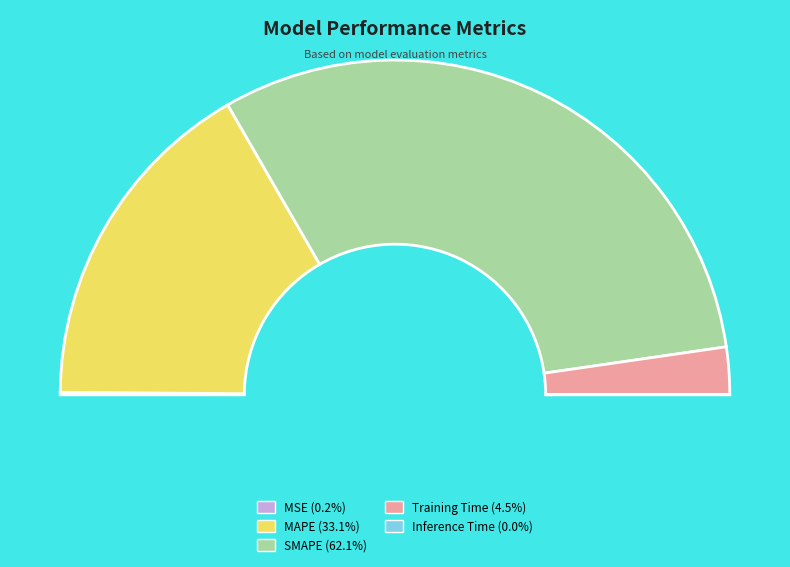

What percentage is the MAPE slice, to the nearest percent?

33%